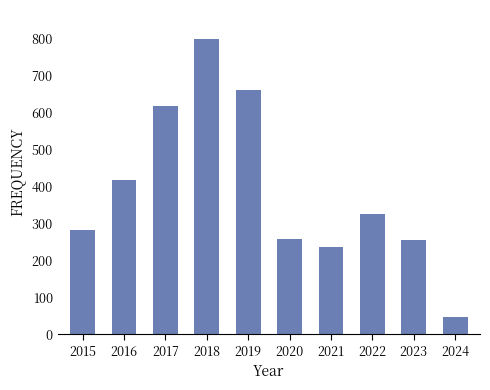

How many data points are less than 324?

5